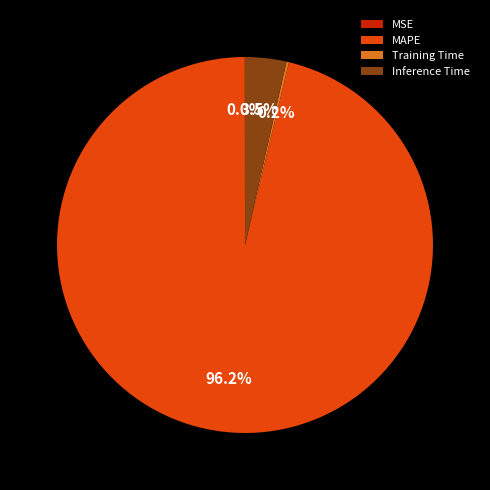

What portion of the pie excludes Inference Time?

96.5%